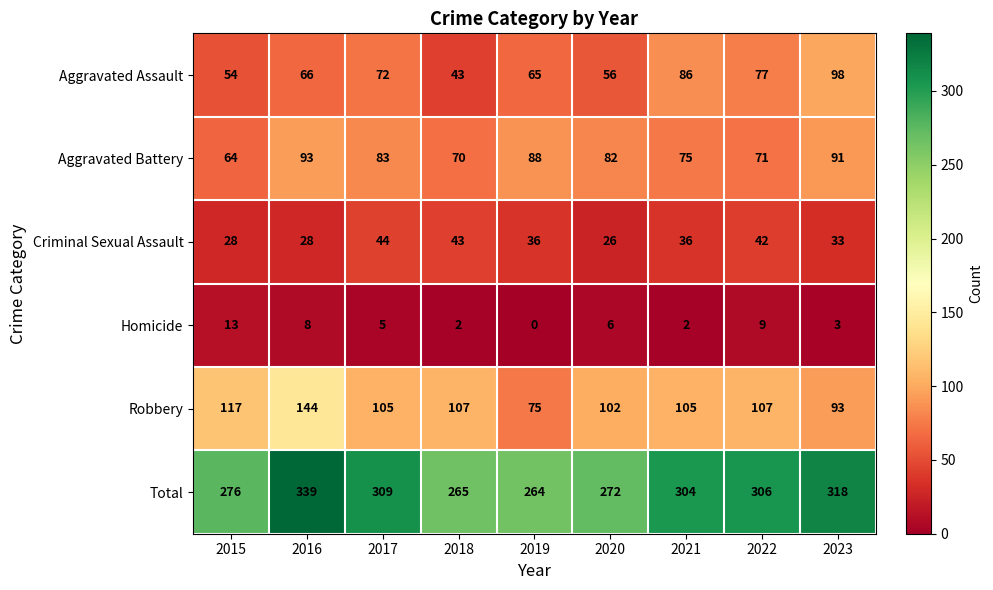

Which category has the highest value across all series?

2016